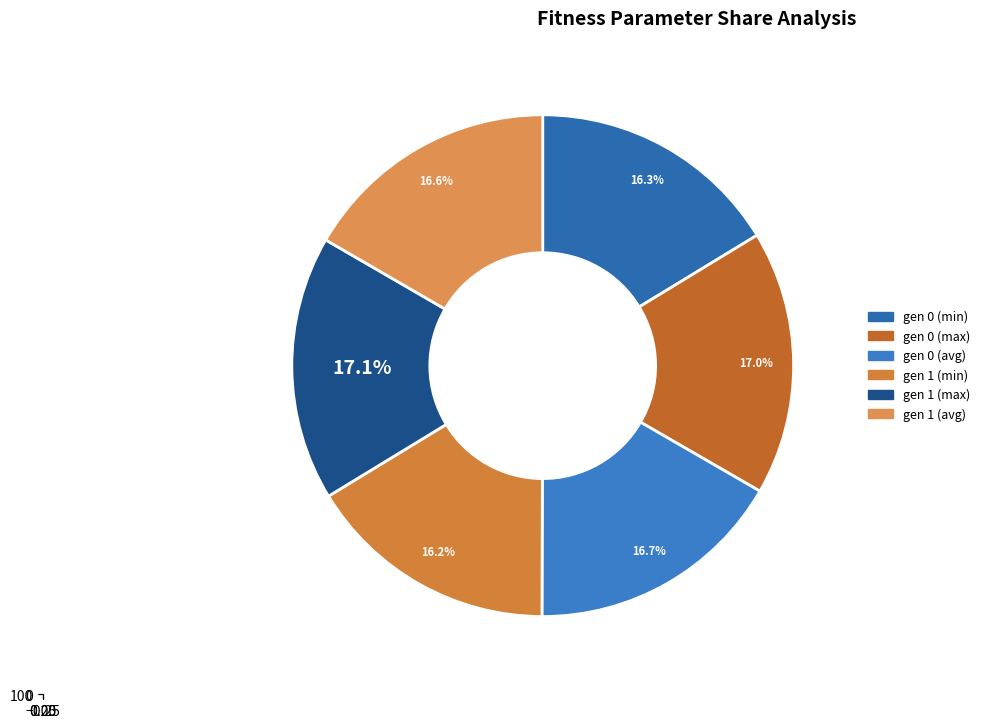

Is there a majority slice in this chart?

No